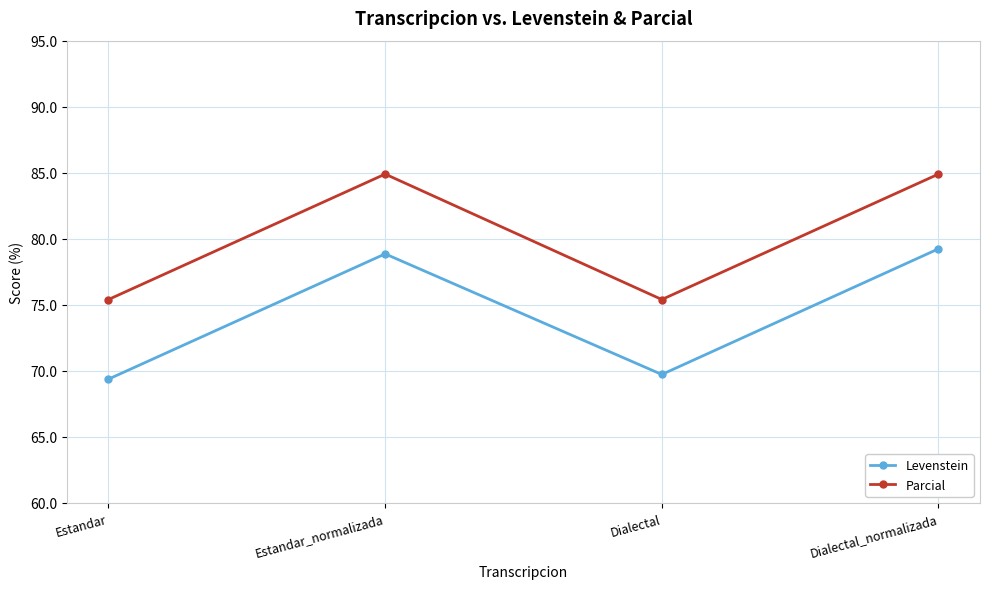

How many interior local peaks does the Levenstein series have?

1